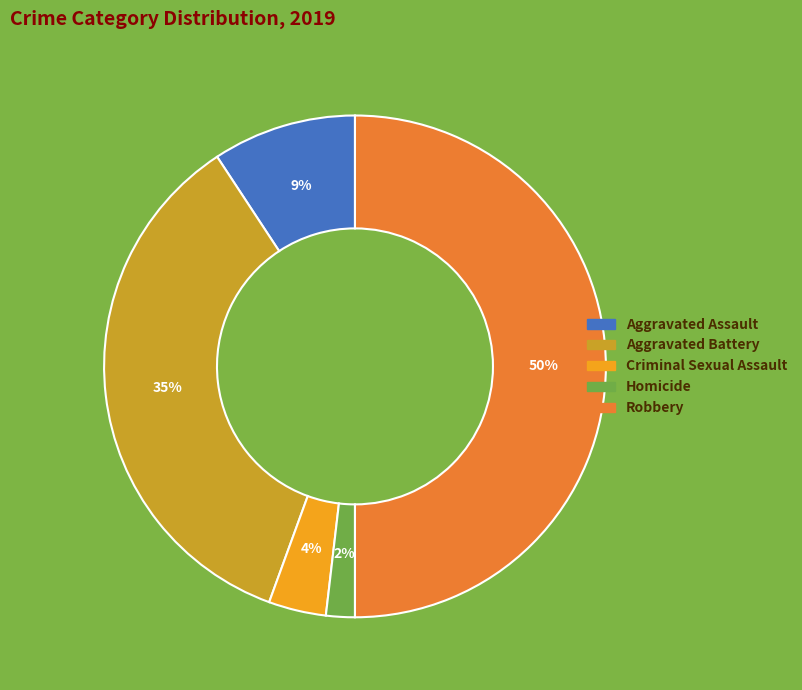

What is the largest slice in the pie chart?

Robbery